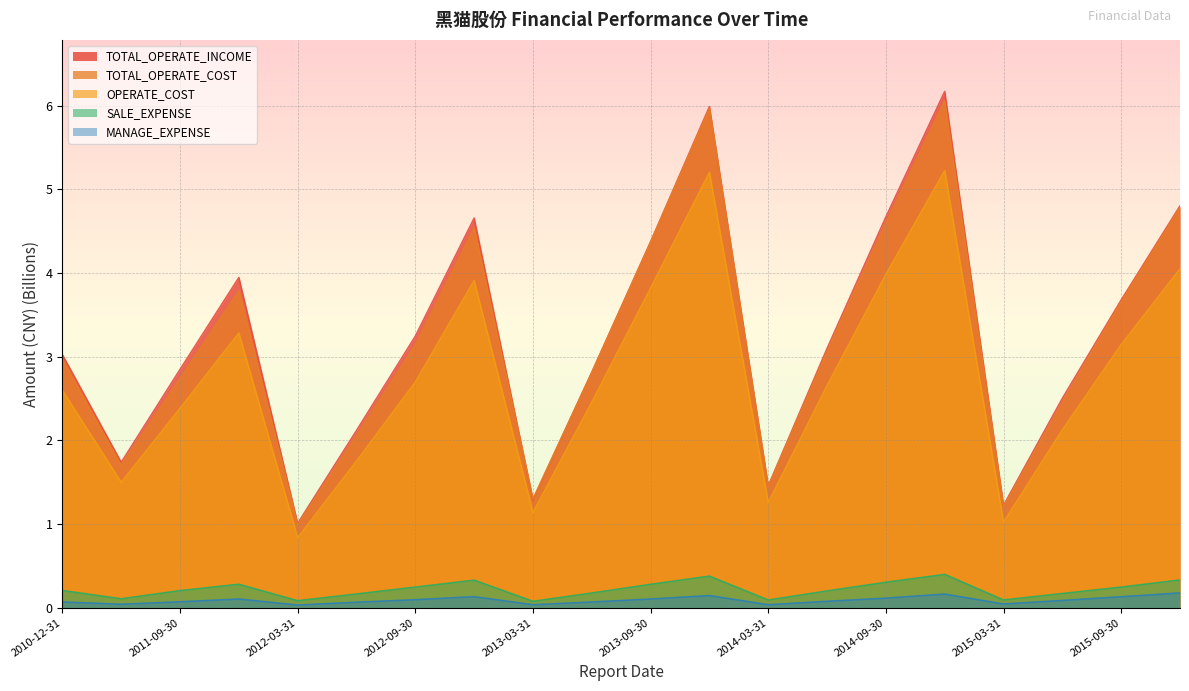

What is the average value of the MANAGE_EXPENSE series?

0.1